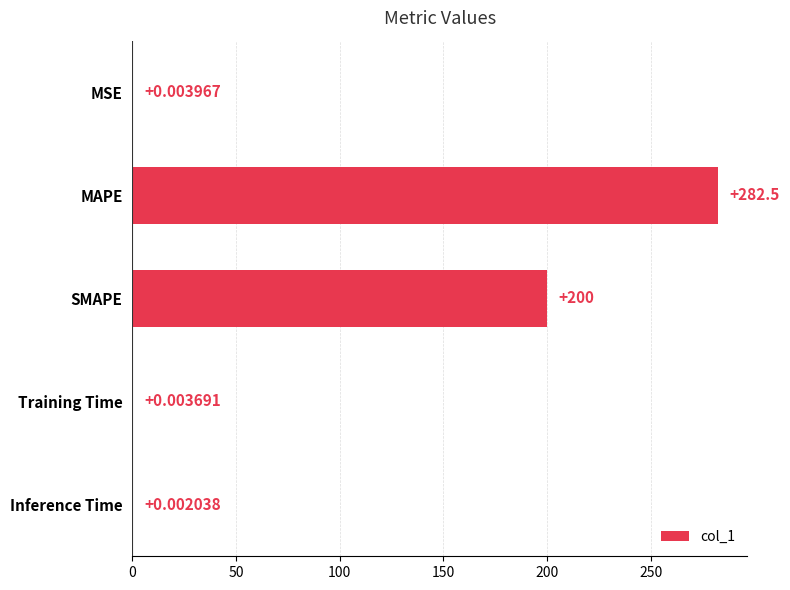

What is the average value?

96.5